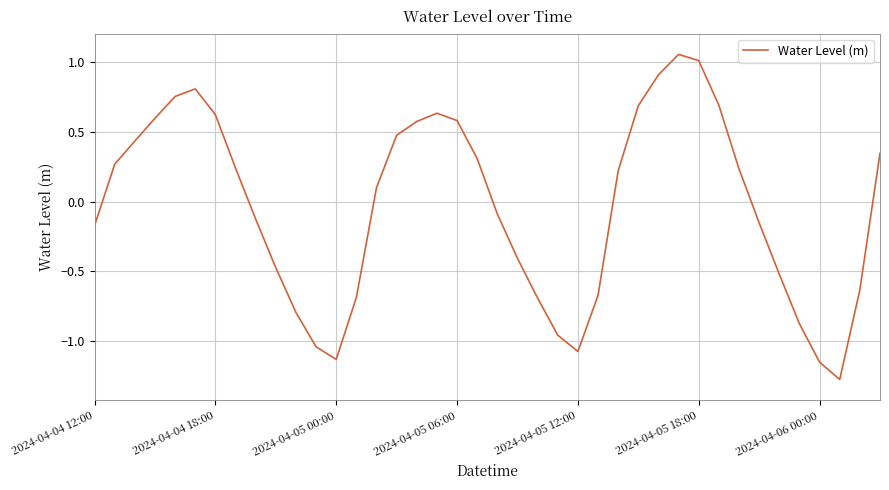

True or false: the data has more than 1 interior local peaks.

True